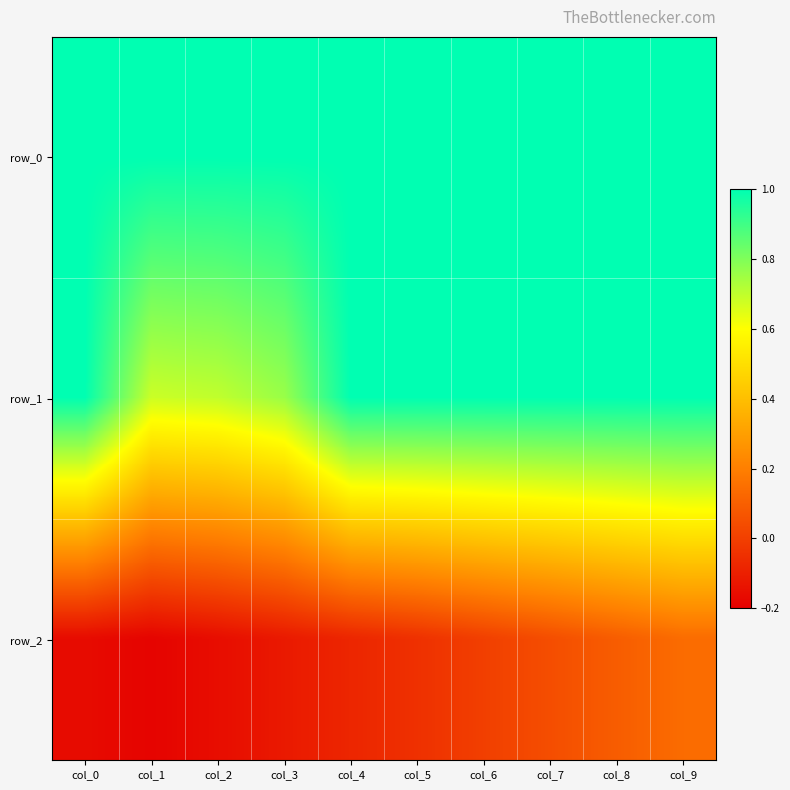

At how many categories does at least one series exceed 0?

10